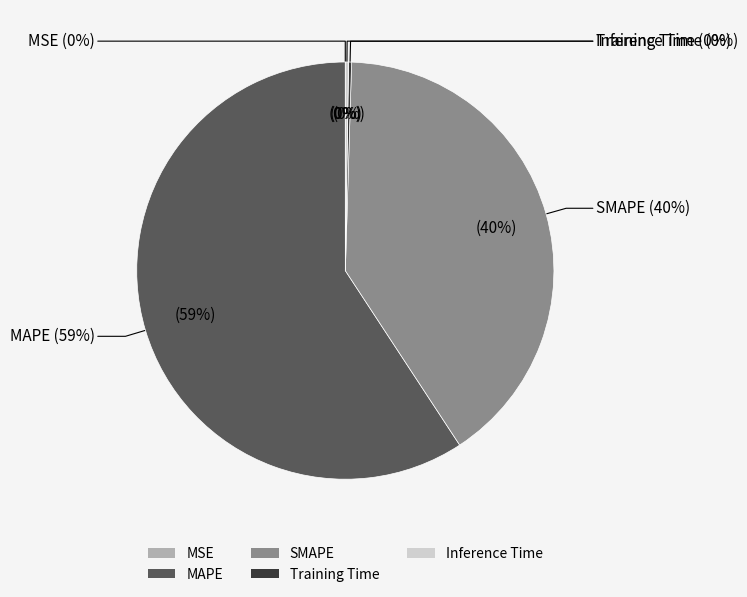

Count the number of slices in the pie.

5